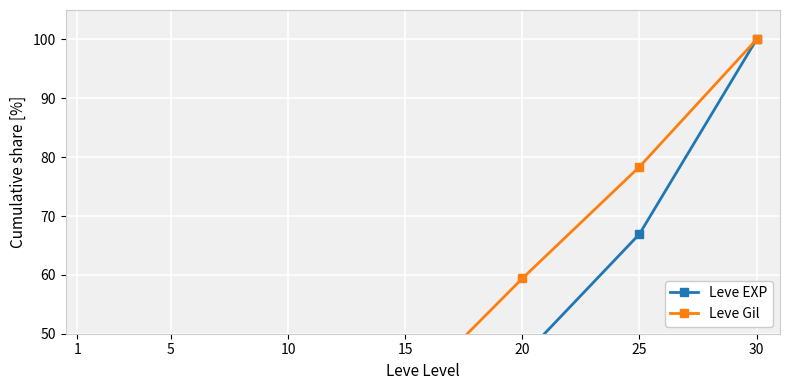

Is this an area chart (filled region under the line)?

No